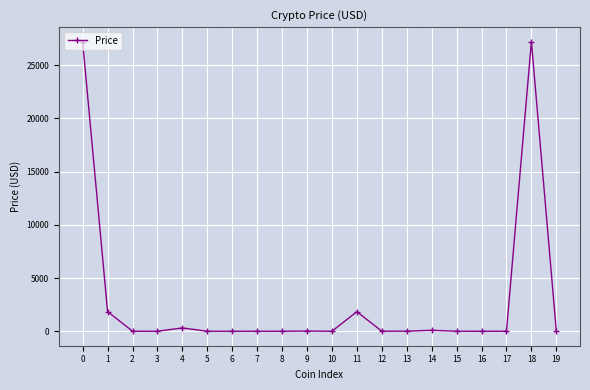

How many lines are shown in the chart?

1